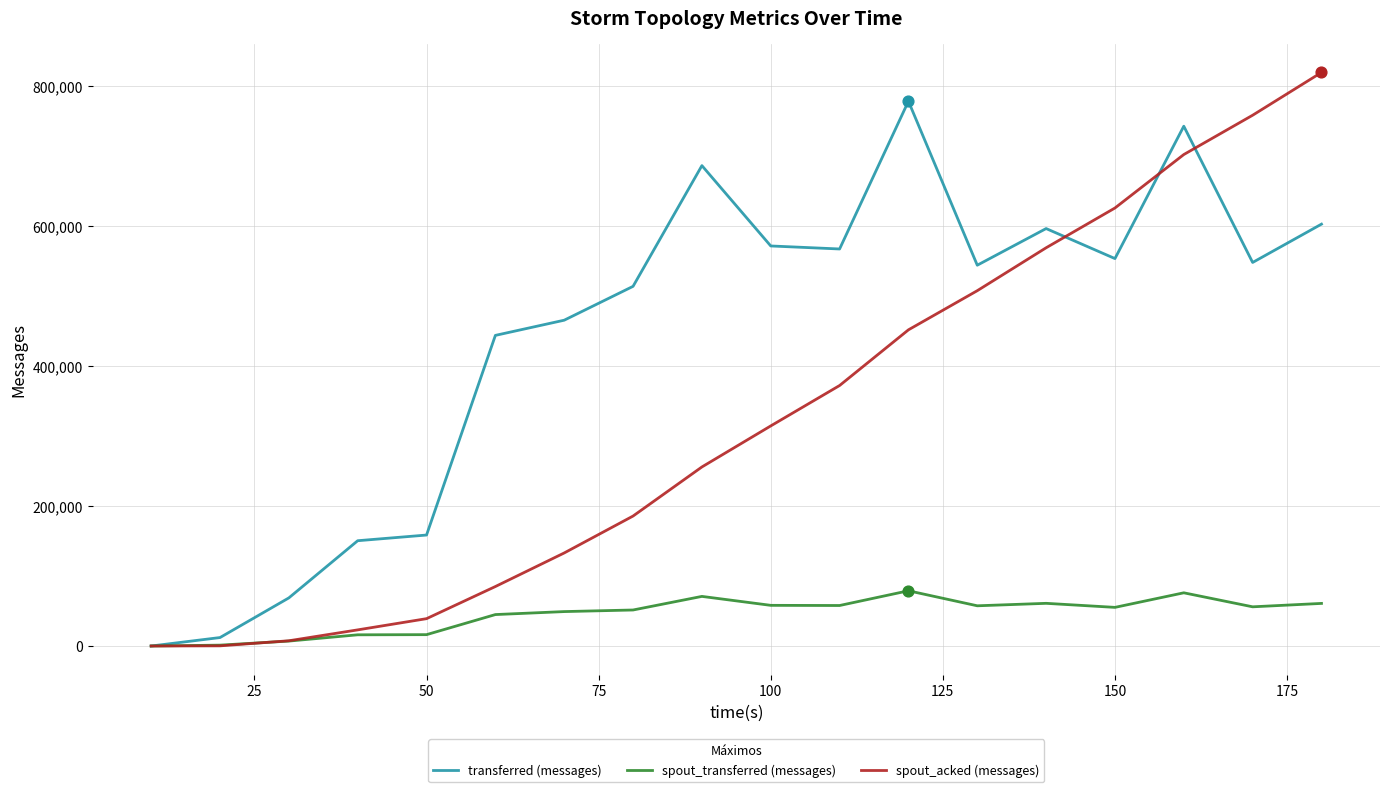

Which series has the largest range (max minus min)?

spout_acked (messages)